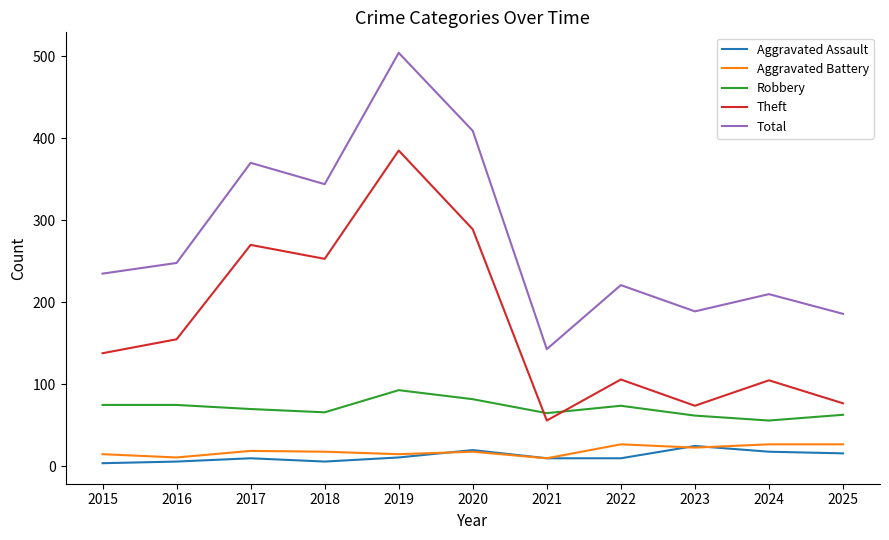

True or false: Aggravated Battery and Theft cross at least once.

False